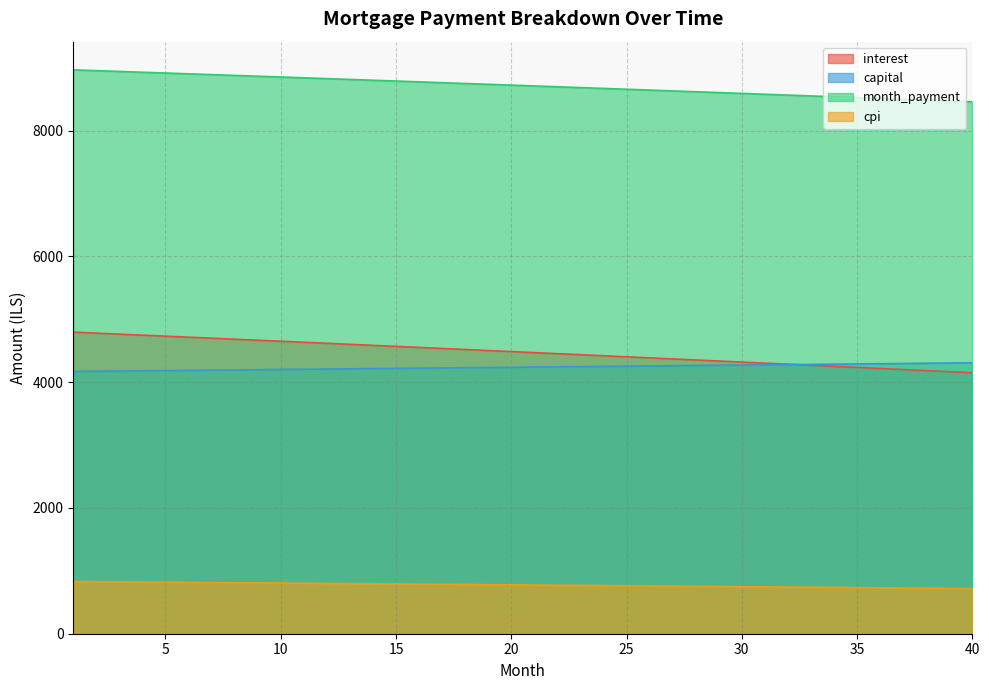

What is the difference between the second highest and second lowest values in the month_payment series?

482.9